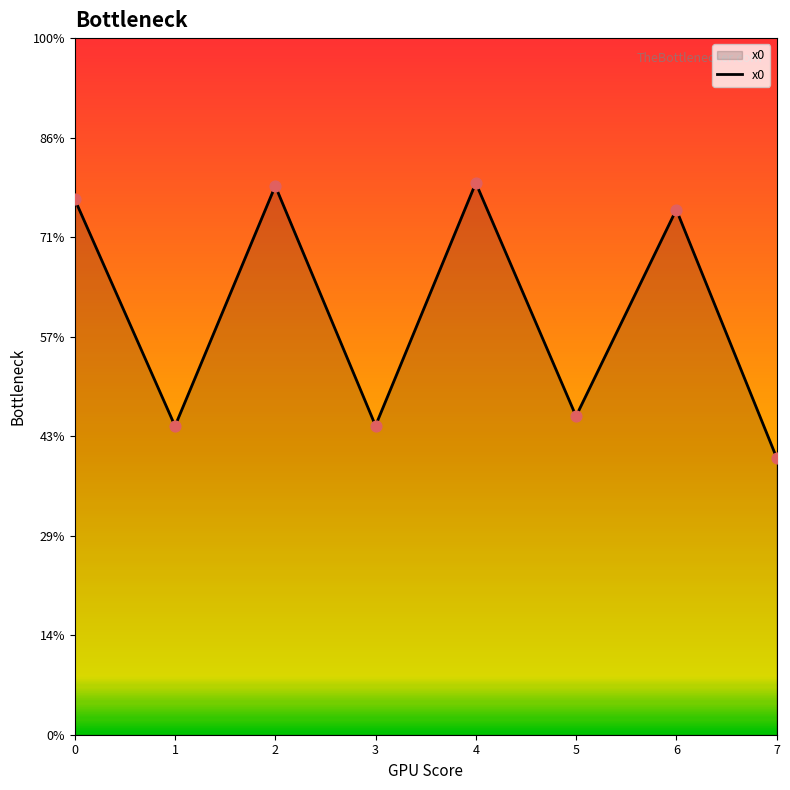

Does the chart have visible grid lines?

No